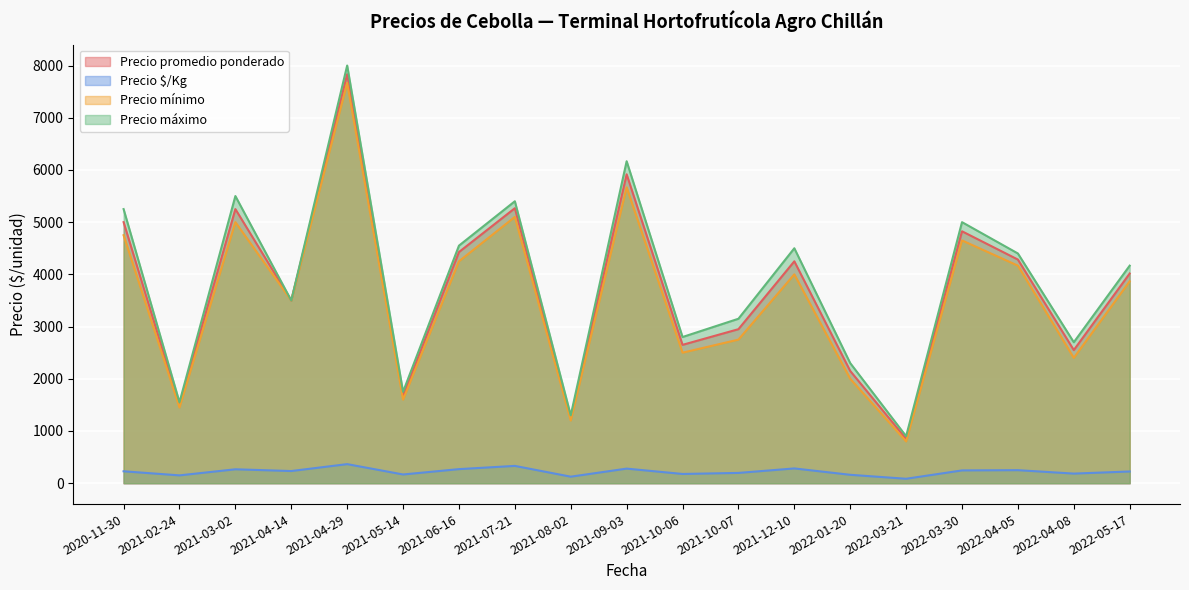

At which category is the sum across all series the highest?

2021-04-29